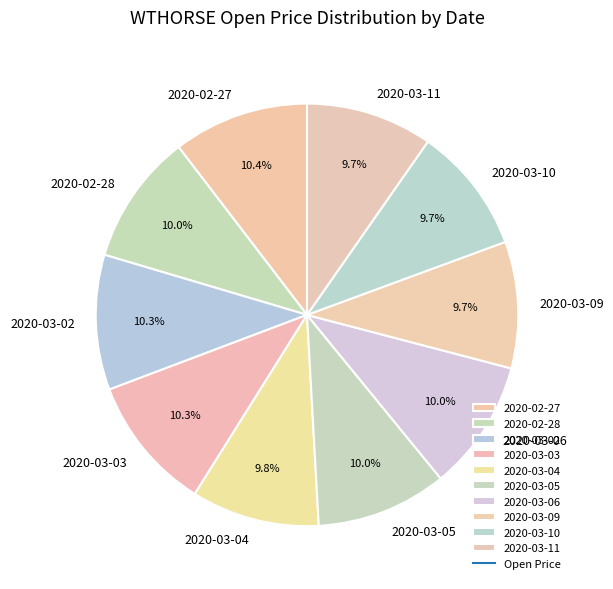

The 2020-03-04 slice represents 10% of the pie. True or false?

True